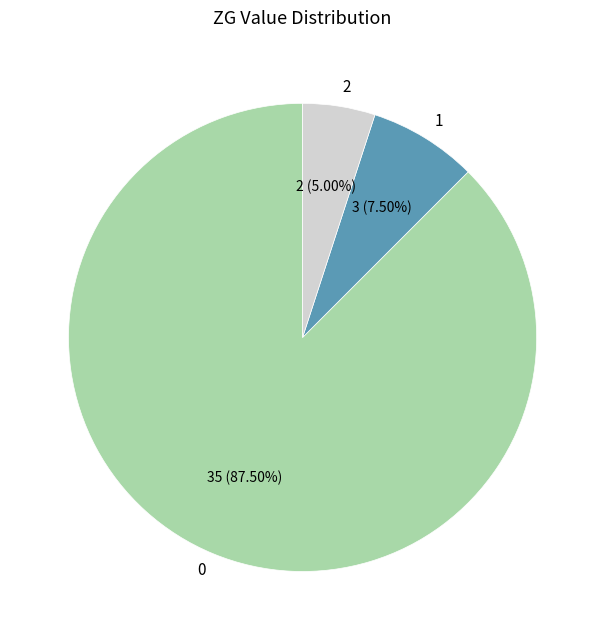

Do 2 and 0 together represent more than half of the pie?

Yes